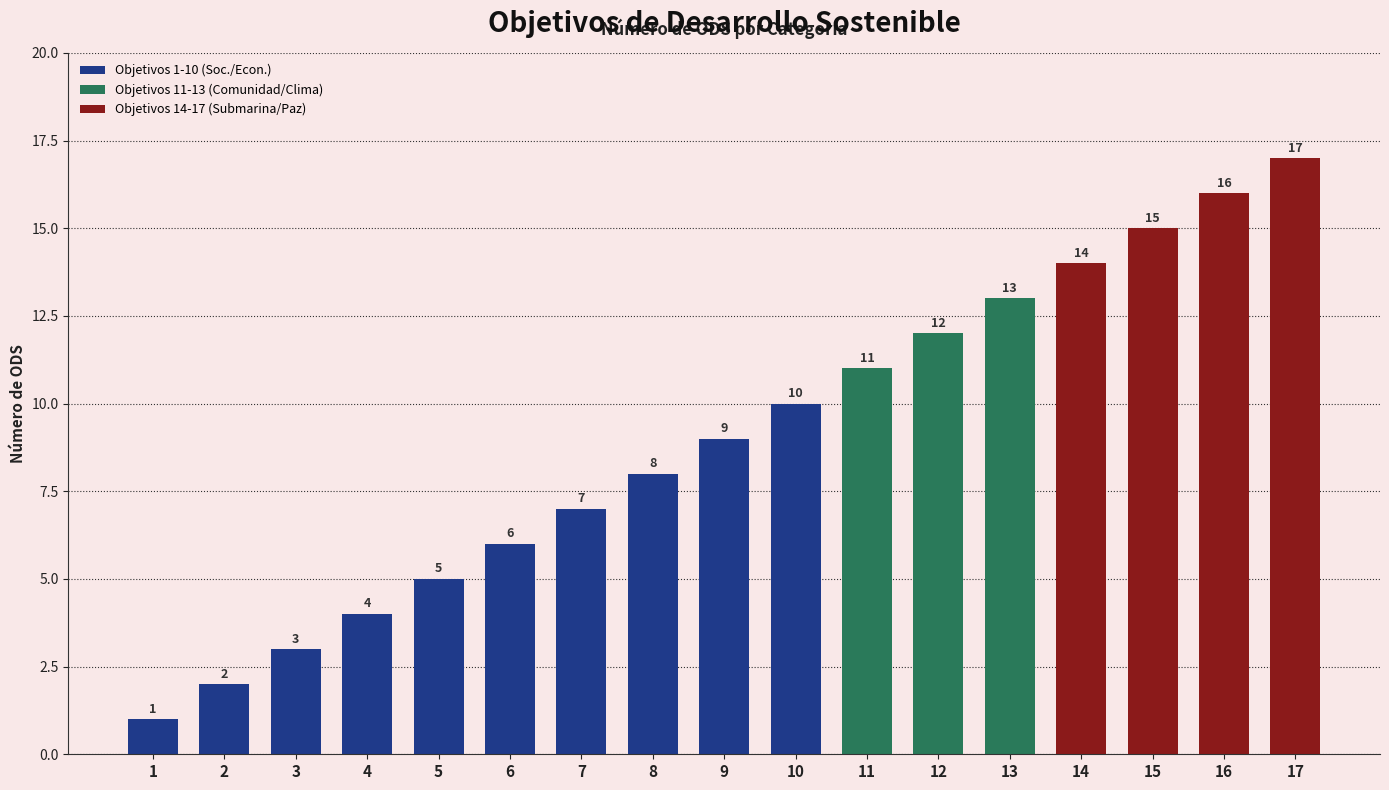

What is the sum of the Objetivos 1-10 (Soc./Econ.) values at 10 and 6?

16